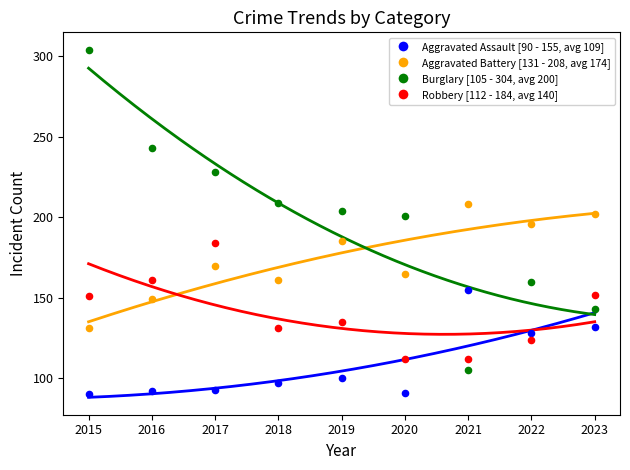

Across all data points, what is the range of X values (max minus min)?

8